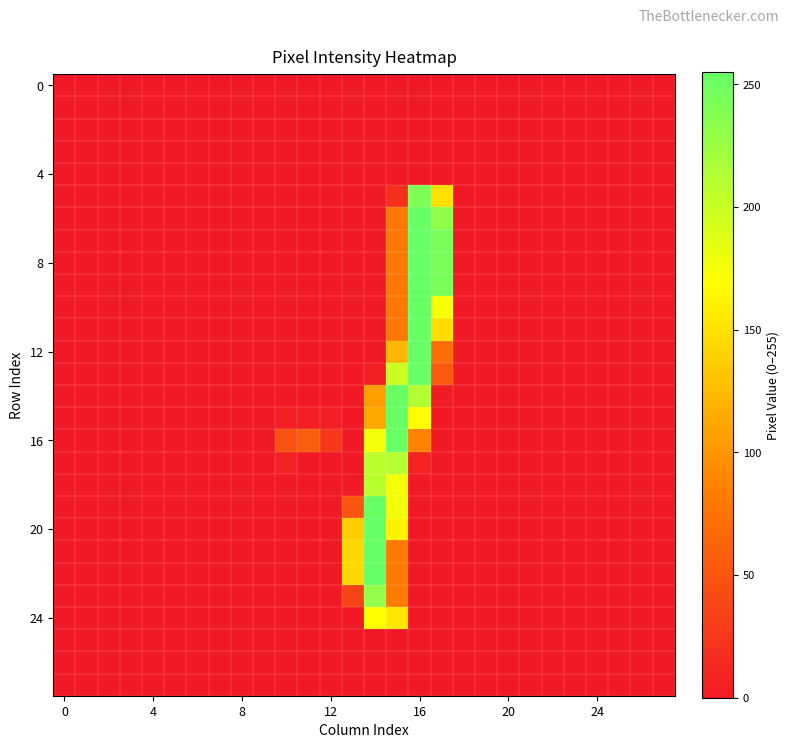

How many categories are shown in the chart?

28